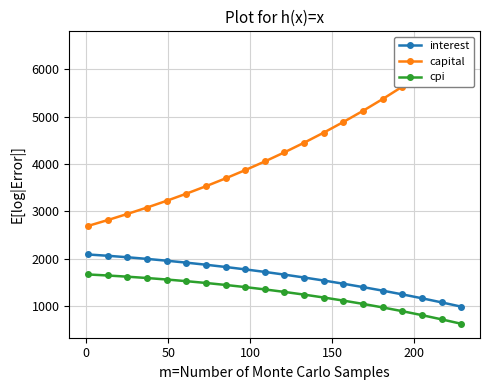

True or false: cpi and interest intersect in this chart.

False